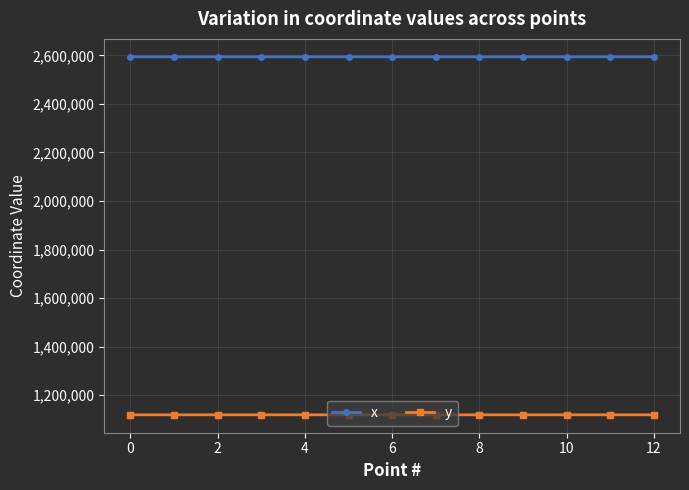

How many data points in y are less than 1119661?

6